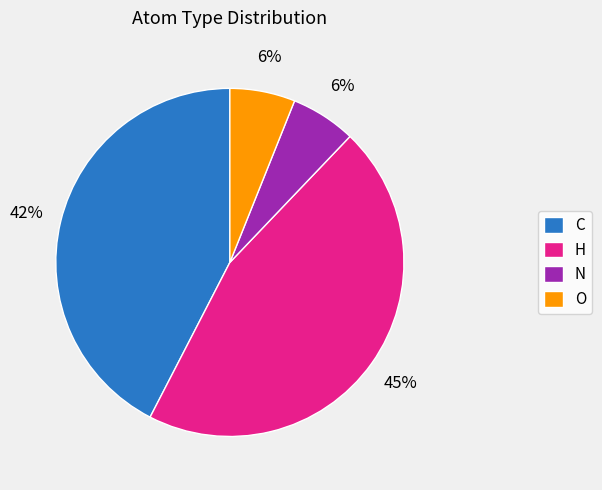

Does N represent more than half of the total?

No